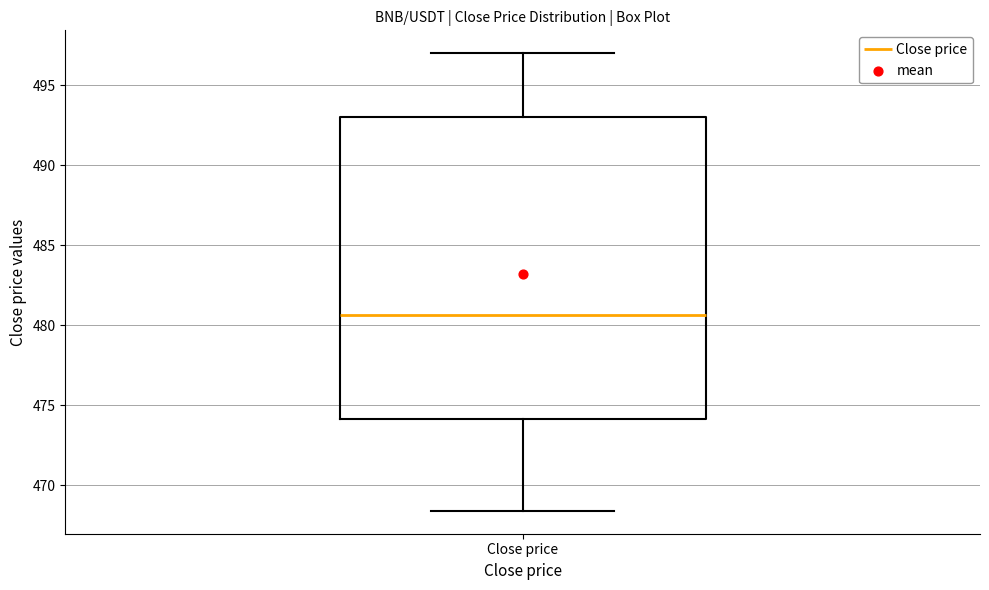

Where is the lower edge of the box for Close price on the y-axis? The values are not printed on the chart, so give them approximately, as read against the axis.

474.0